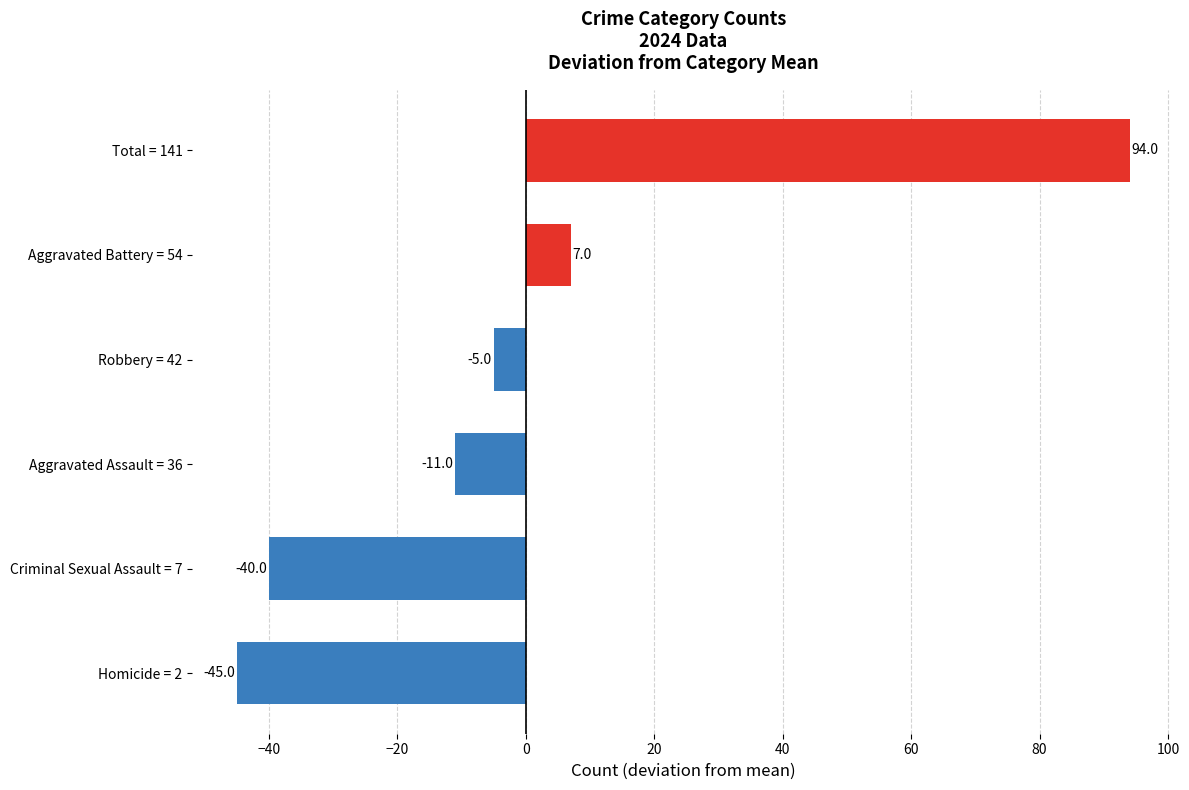

Reading bottom to top, extract all data points from this chart.

-45	-40	-11	-5	7	94